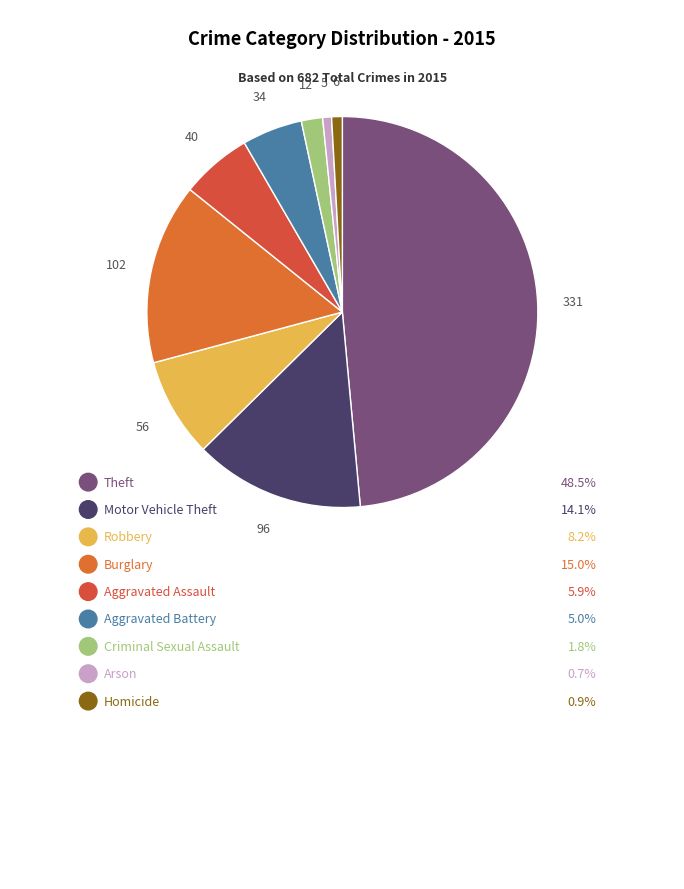

The Robbery slice represents 20% of the pie. True or false?

False